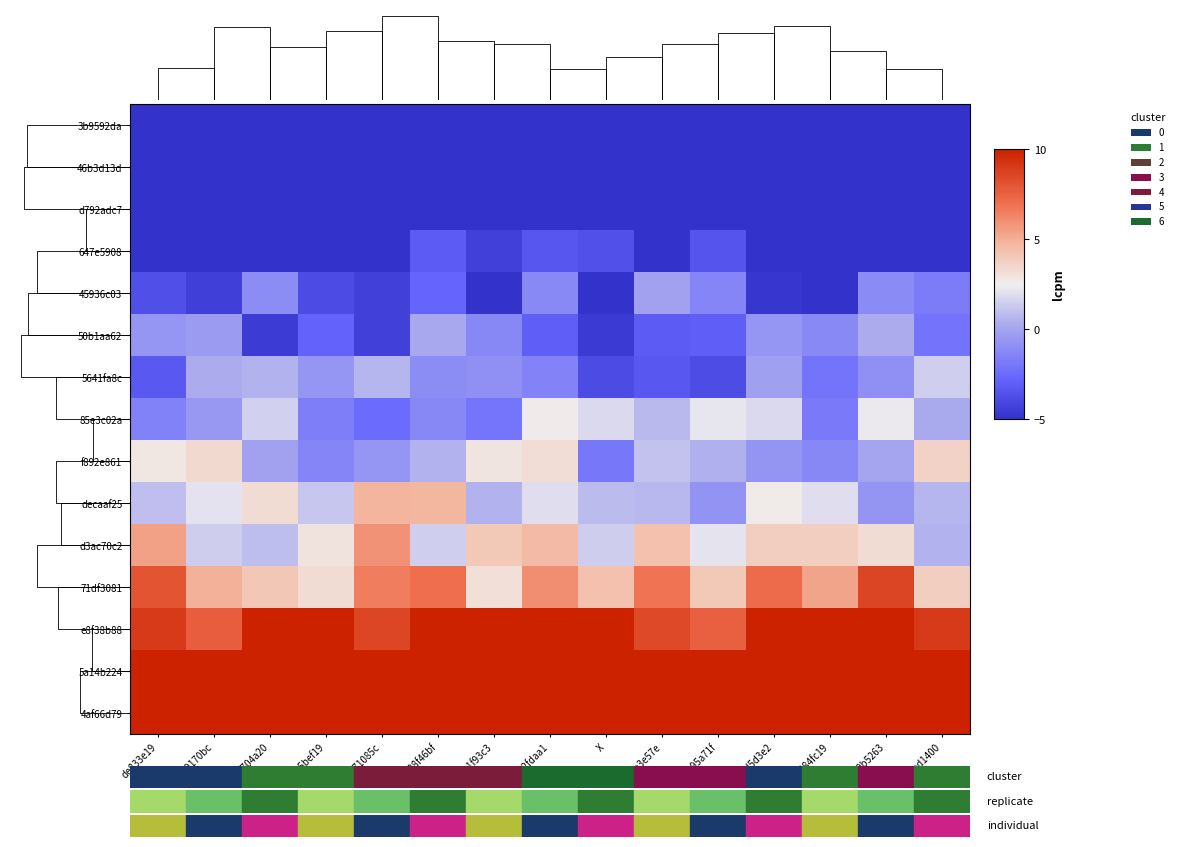

Is the value of 647e5908 at aa0b5263 greater than the value of 50b1aa62 at ab2fdaa1?

No